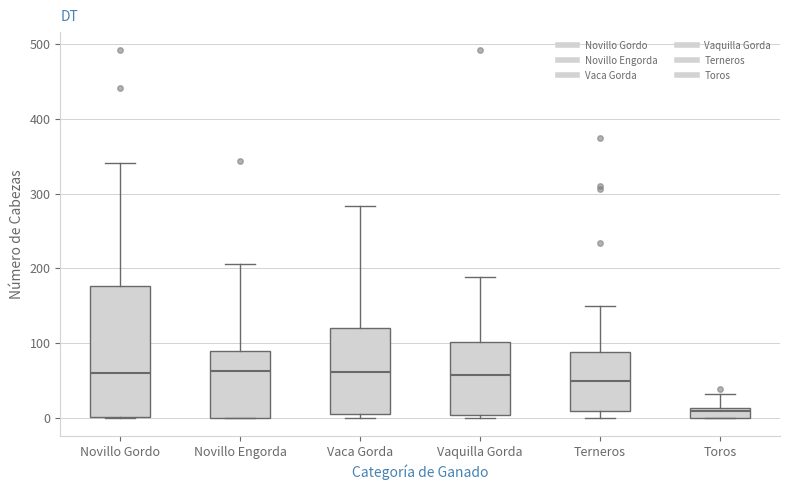

Comparing the boxes themselves (not the whiskers), which one is the tallest?

Novillo Gordo